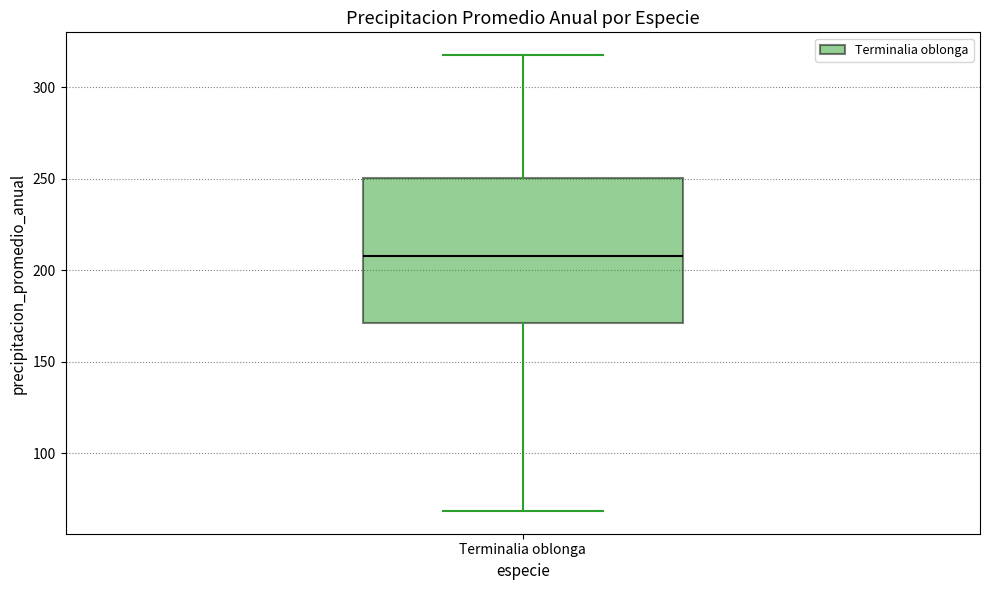

Transcribe this box plot: give where the median line is, the range the box spans, and where the two whiskers end, as read against the y-axis. The values are not printed on the chart, so give them approximately, as read against the axis.

median 210, box 170 to 250, whiskers 70 to 315